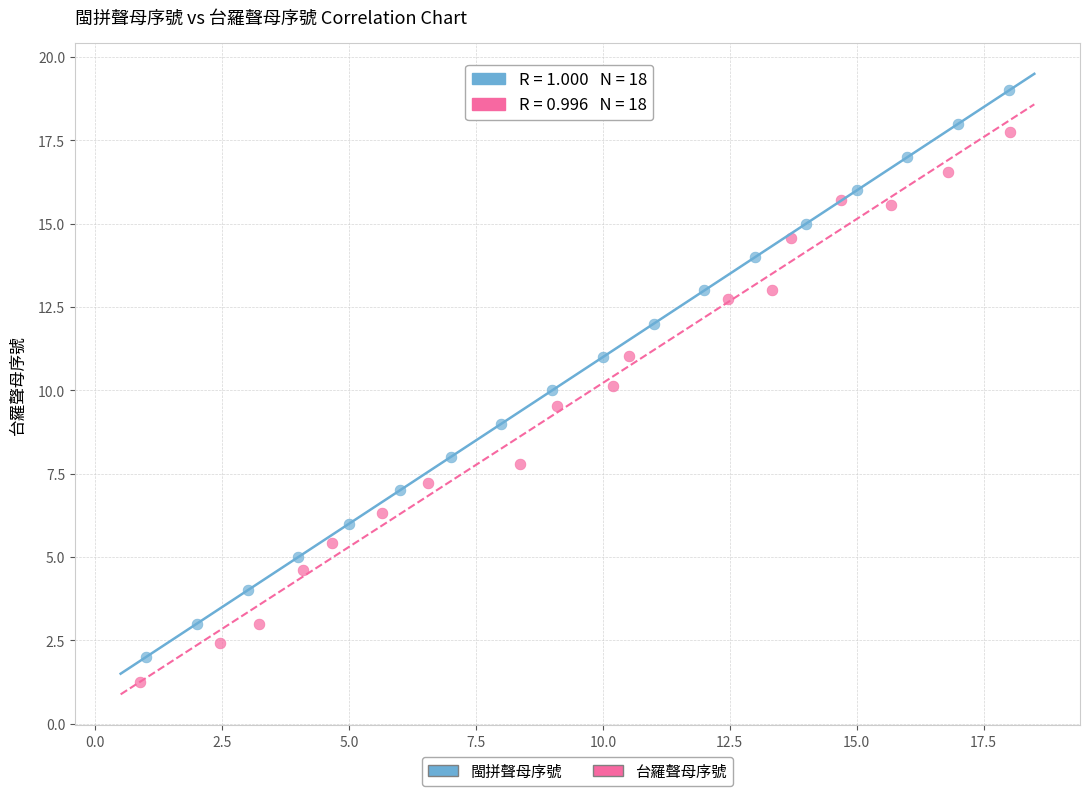

Which series has the widest spread of Y values?

閩拼聲母序號